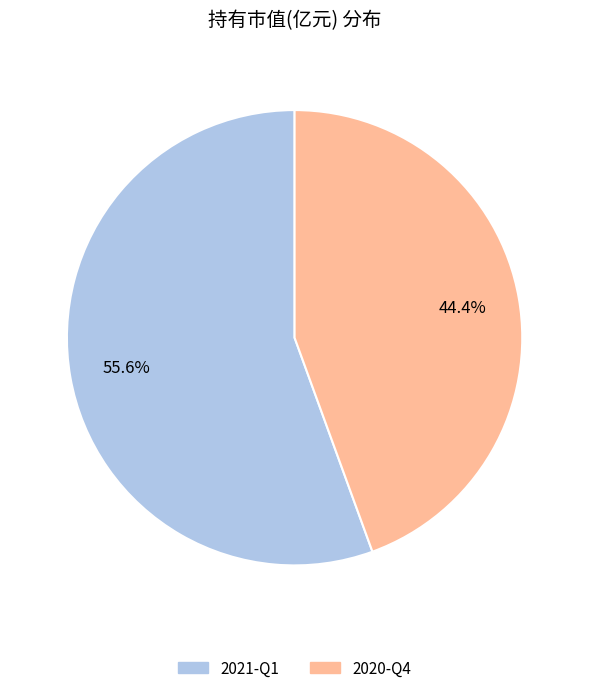

To the nearest percent, what is the difference between the 2020-Q4 and 2021-Q1 slice percentages?

11%